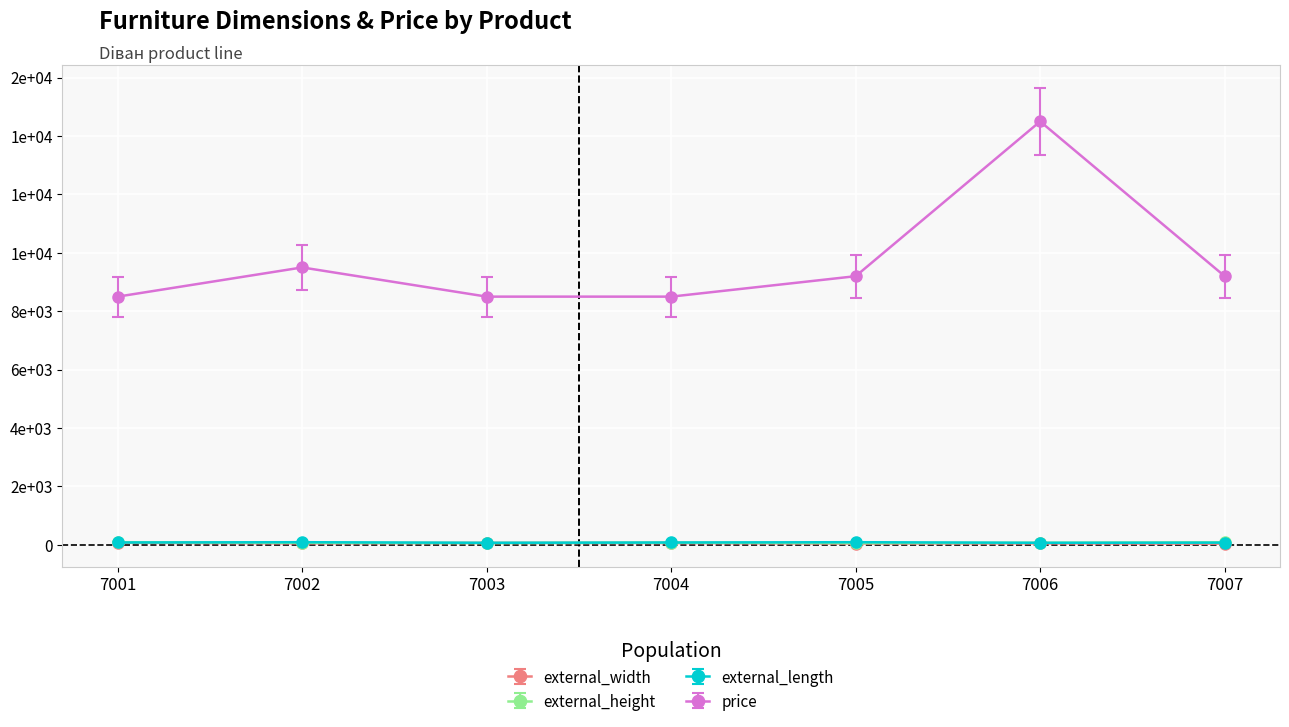

At which label does external_width reach its peak?

7001